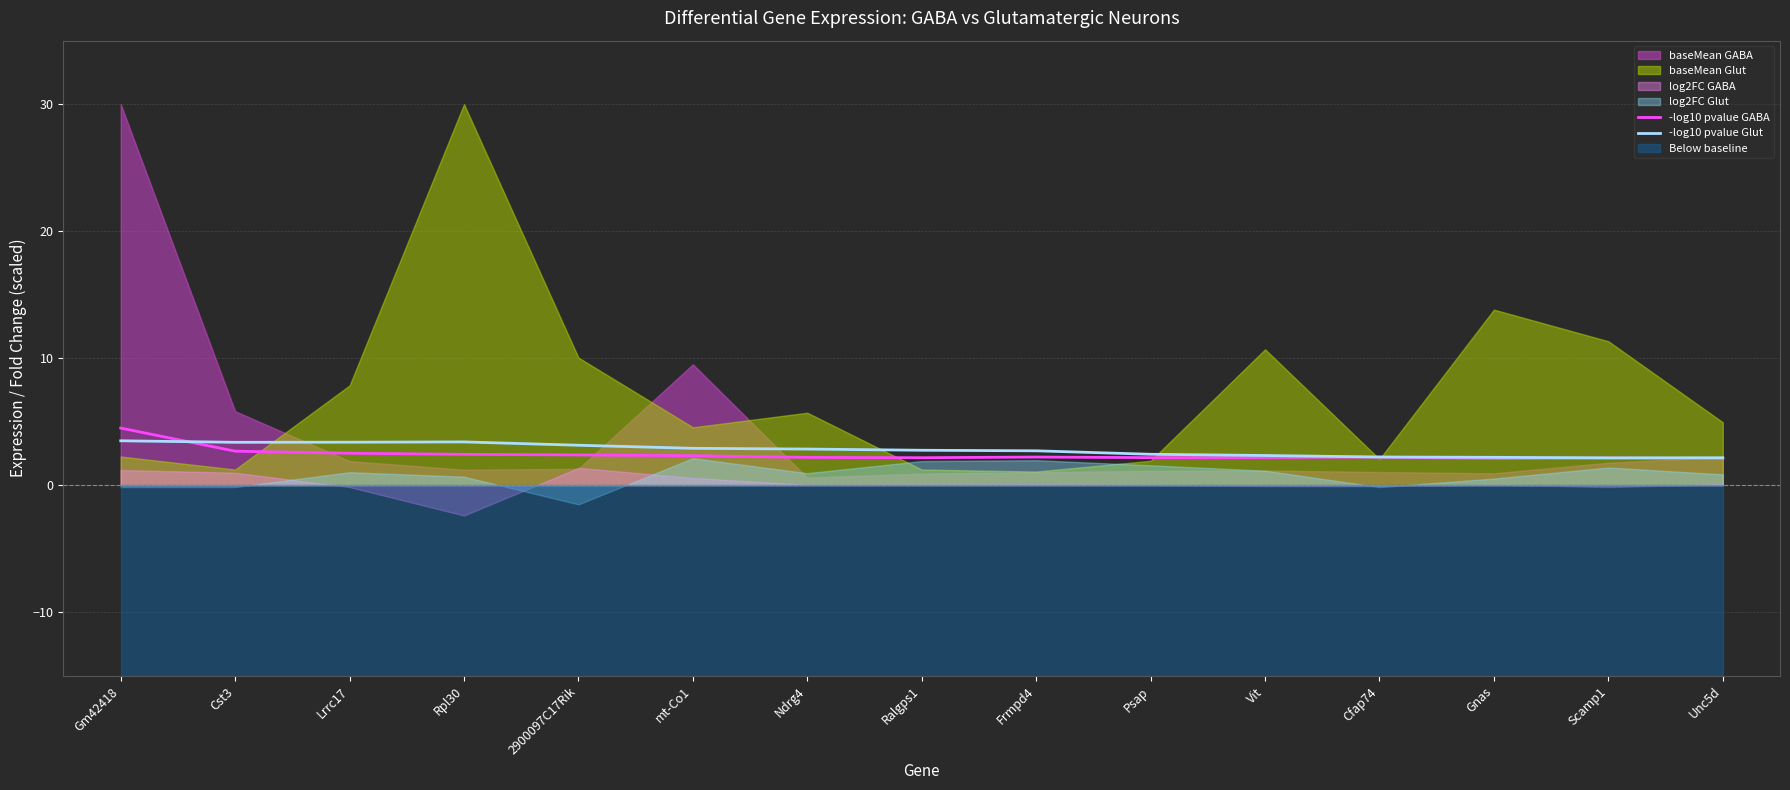

Between which two adjacent categories do -log10 pvalue GABA and -log10 pvalue Glut first intersect?

Gm42418 and Cst3